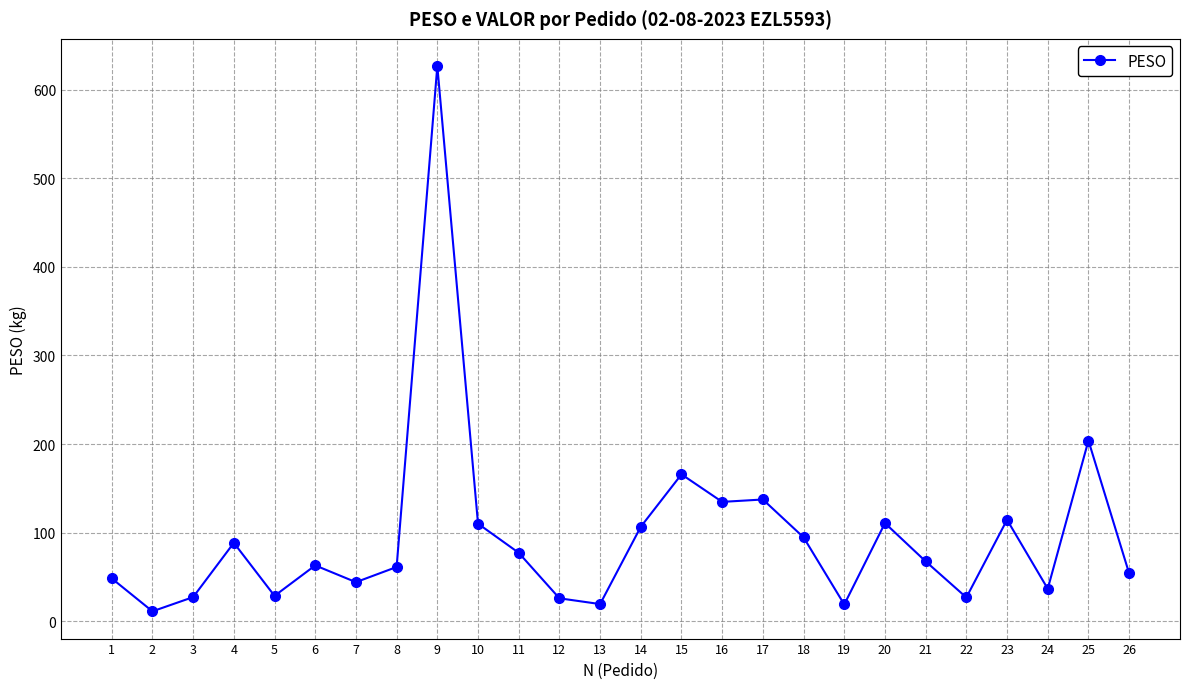

What is the difference between the maximum and second lowest values?

608.0